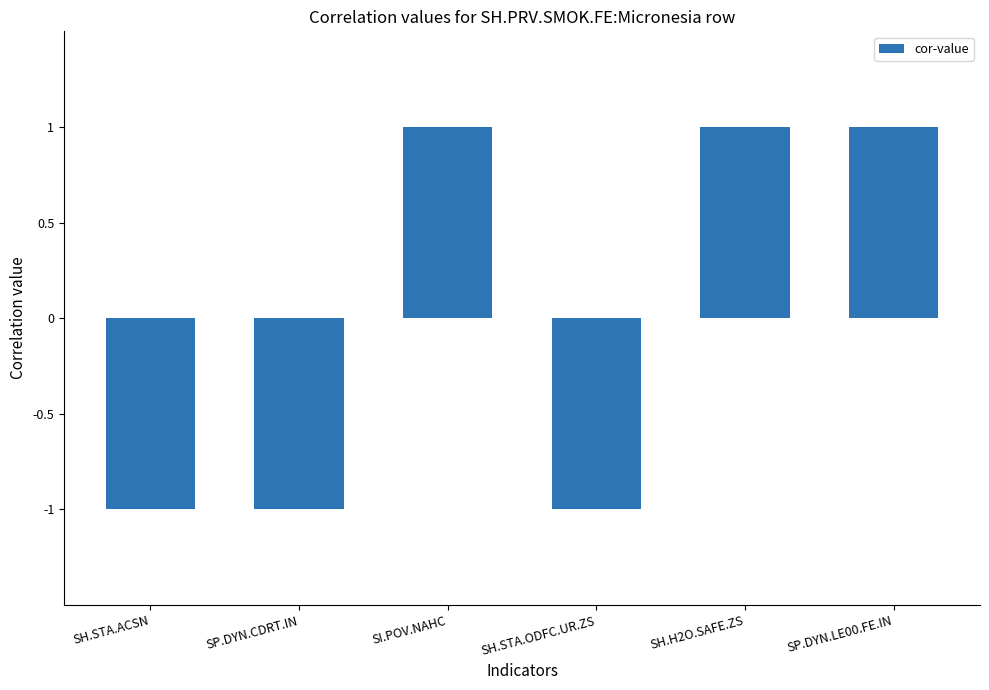

What position from the right is SH.STA.ACSN?

6